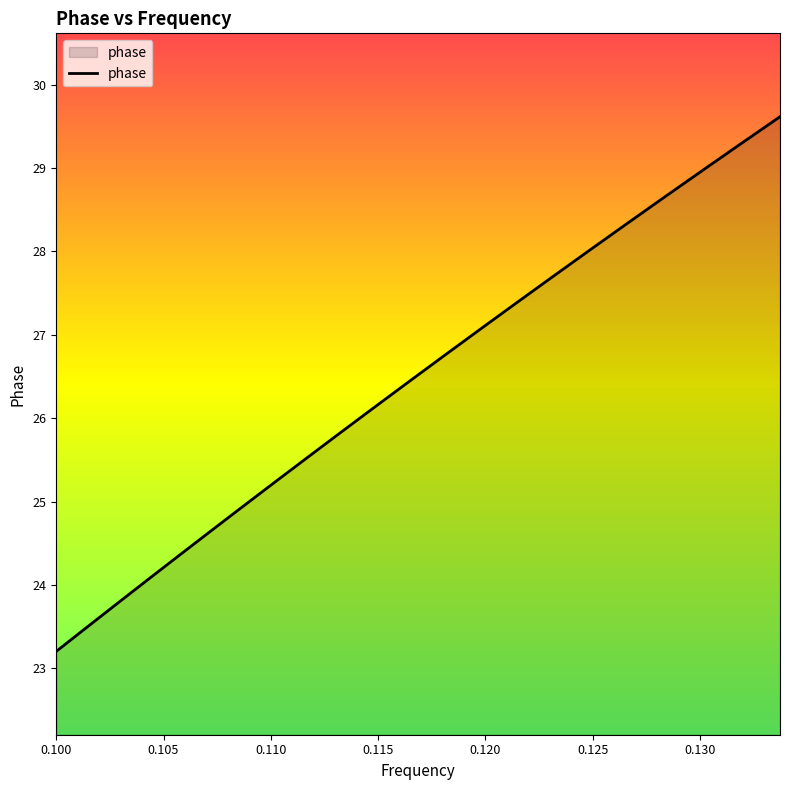

What is the smallest value displayed?

23.2